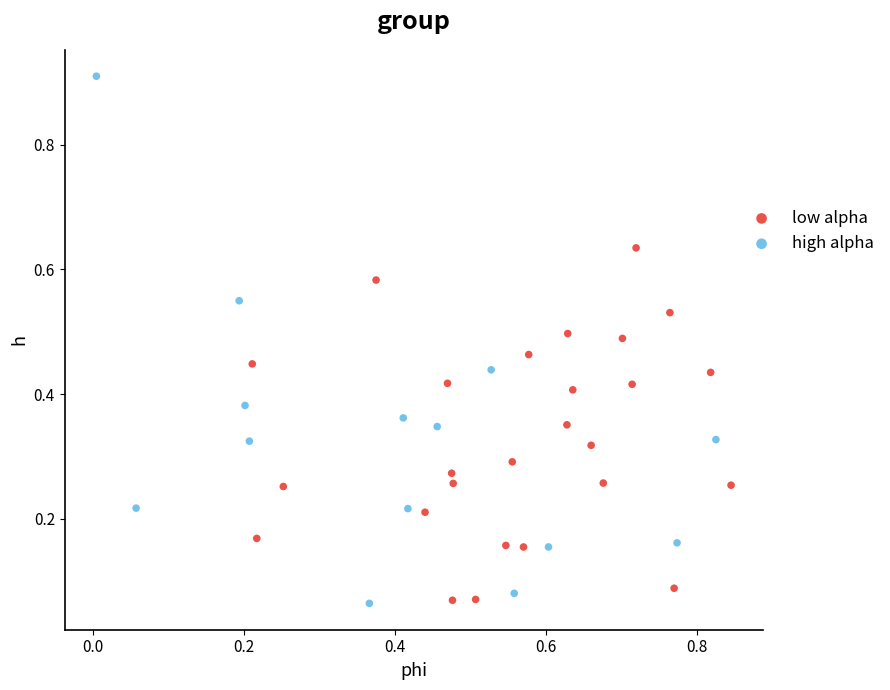

Which series has the largest Y range (max minus min)?

high alpha